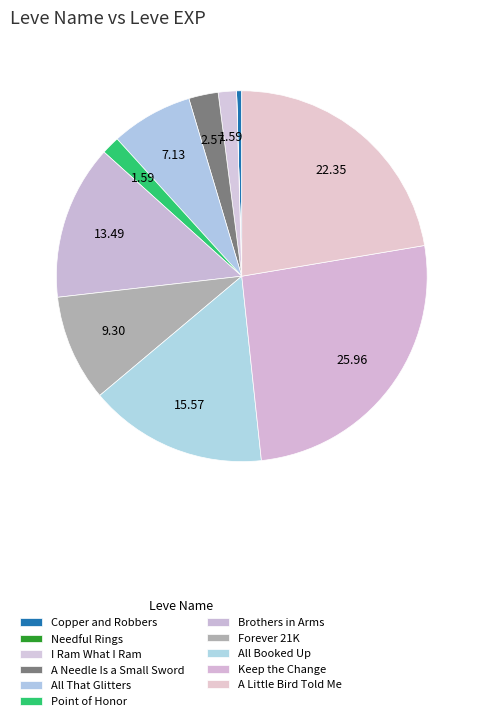

Which slice is the smallest?

Needful Rings